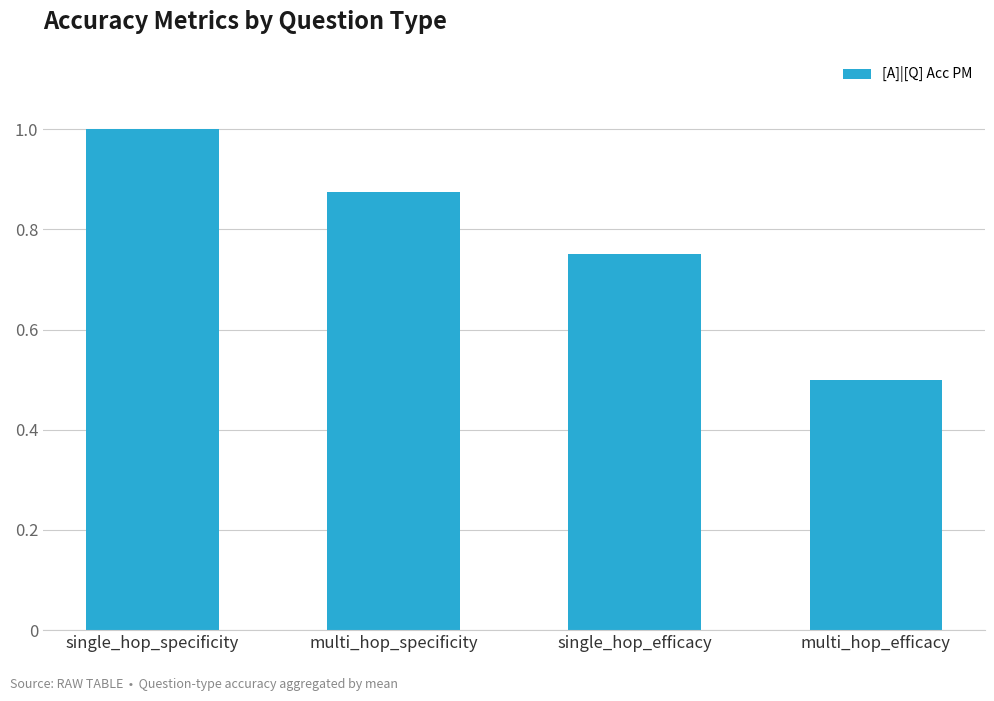

What is the sum of the values at multi_hop_specificity and single_hop_efficacy?

1.6